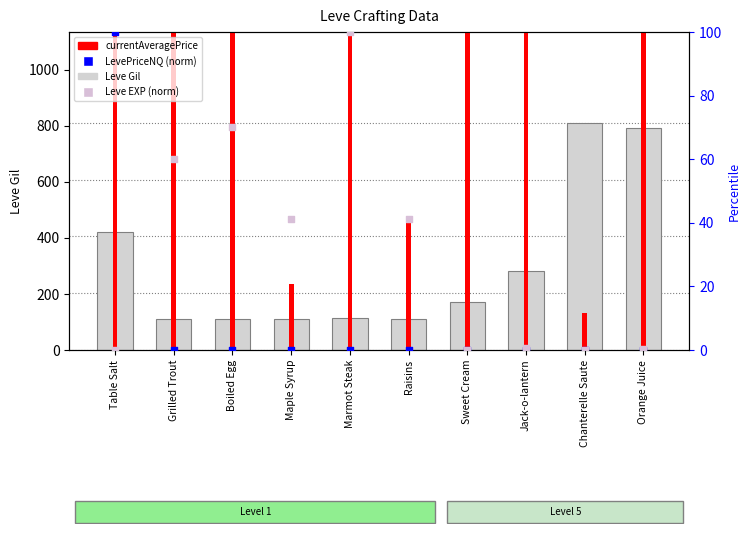

Which series reaches the maximum Y coordinate?

currentAveragePrice